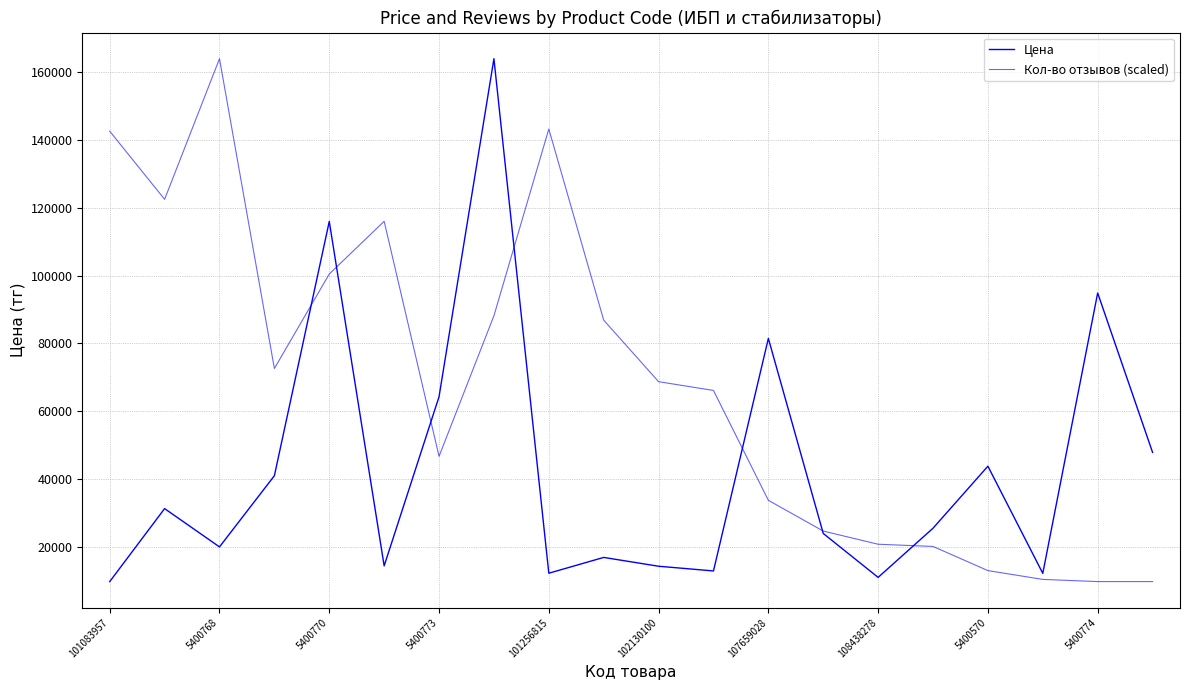

Does the chart have visible grid lines?

Yes